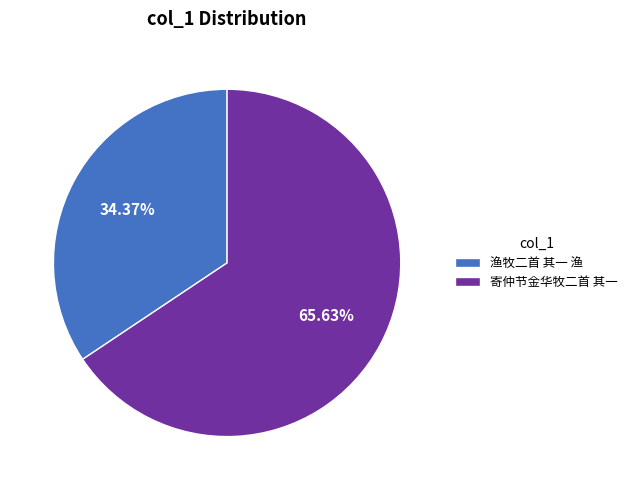

True or false: 渔牧二首 其一 渔 accounts for 34% of the total.

True